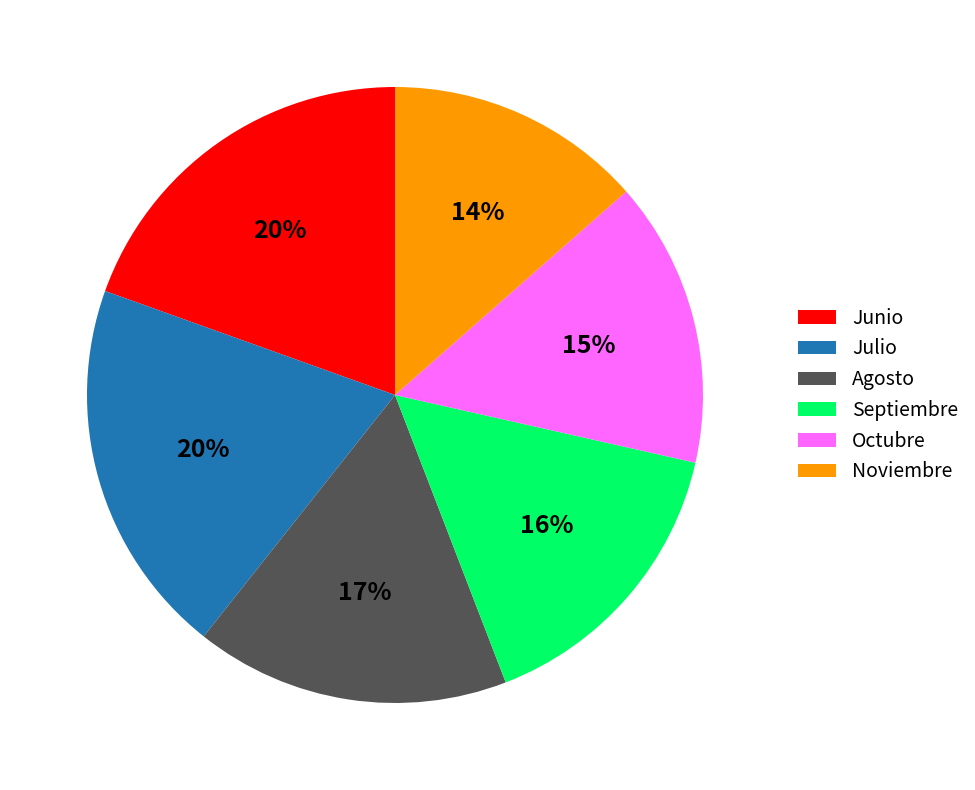

Count the number of slices in the pie.

6